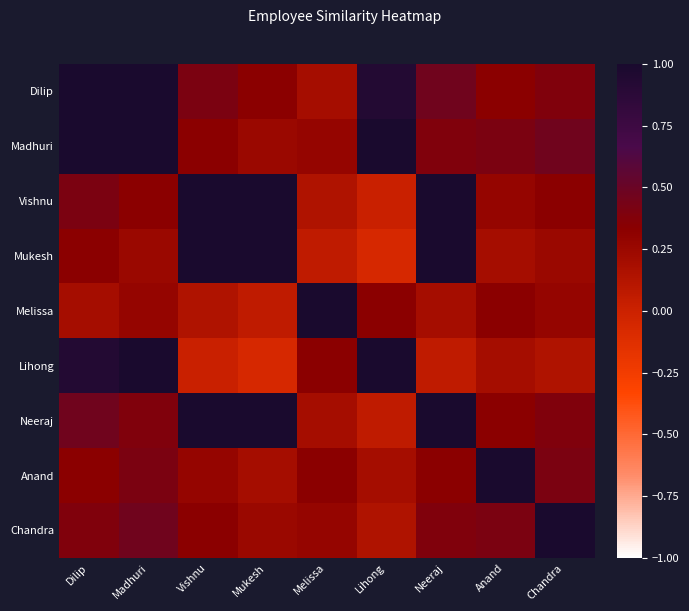

What is the maximum value shown in the chart?

1.0